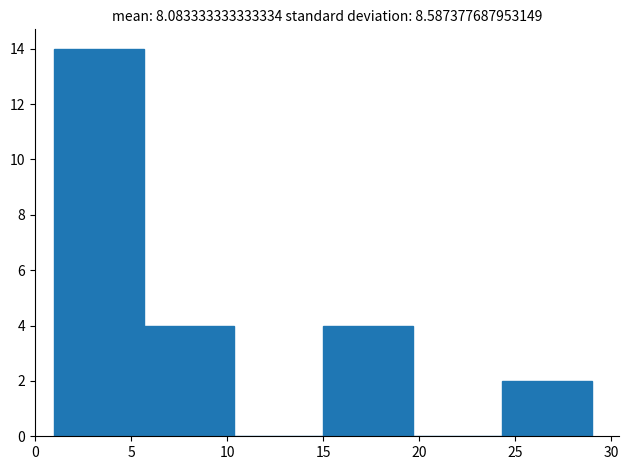

Over which range of the x-axis is the bar tallest?

1.0 to 5.5